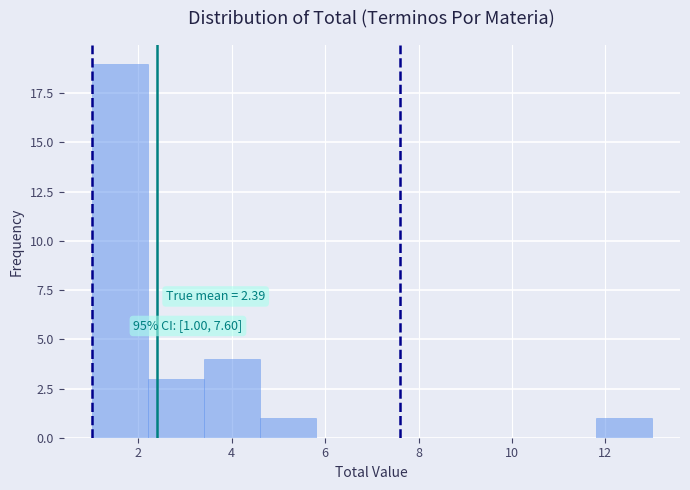

Over which range of the x-axis is the bar tallest?

1.0 to 2.2